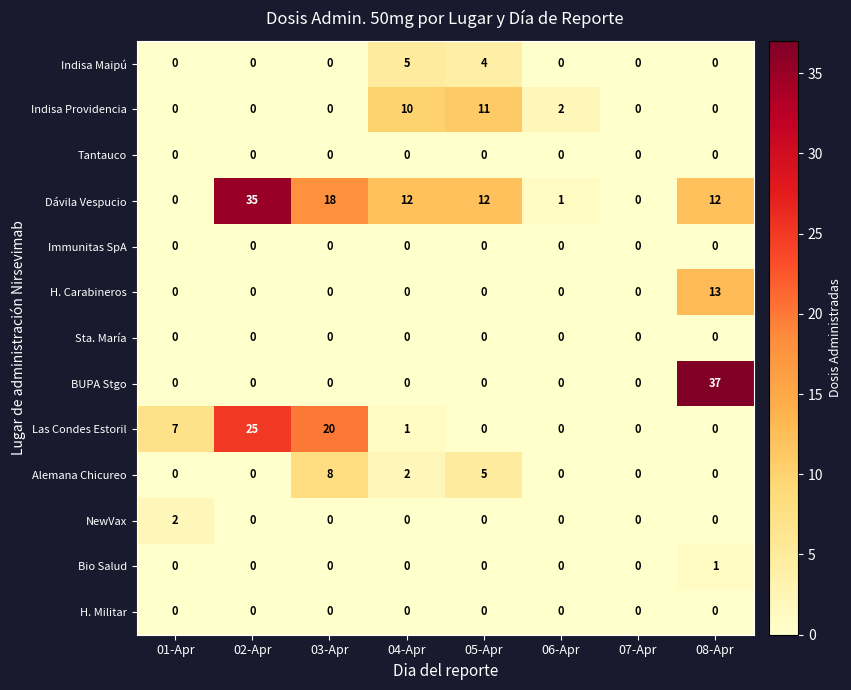

Which label corresponds to the largest value in the chart?

08-Apr